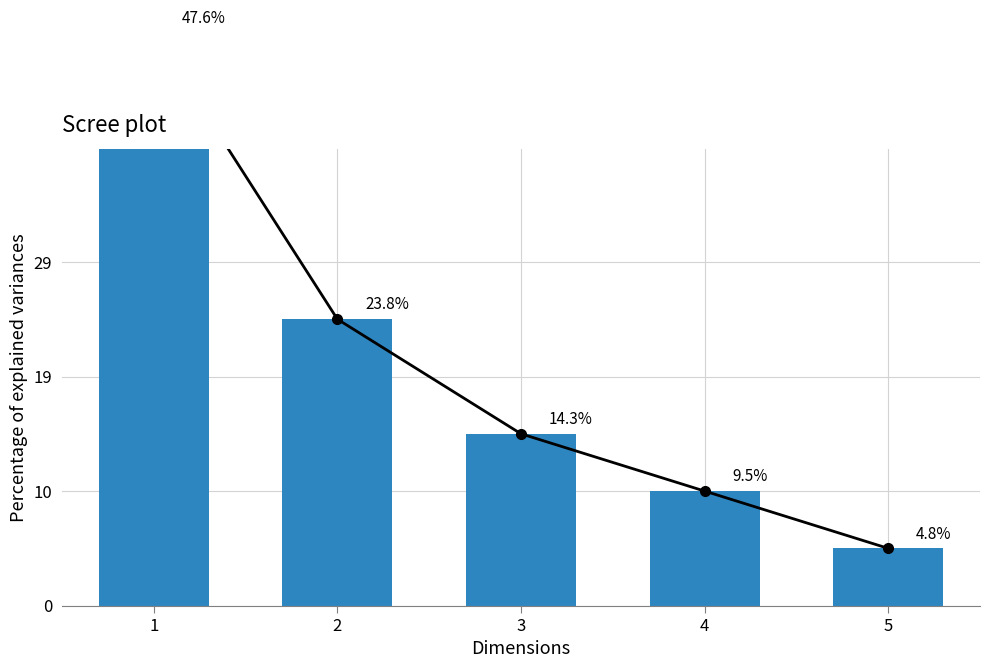

Rank the series by their maximum value, from lowest to highest.

value_line, value